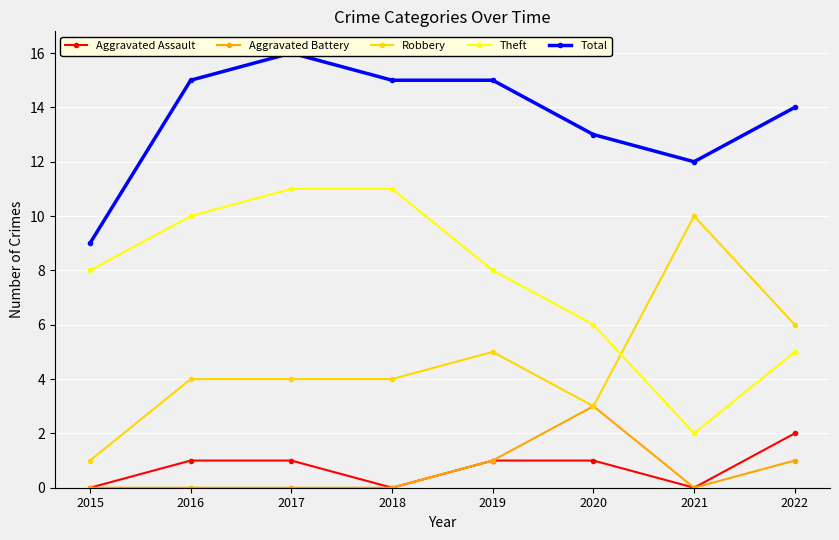

Count the number of categories in the chart.

8